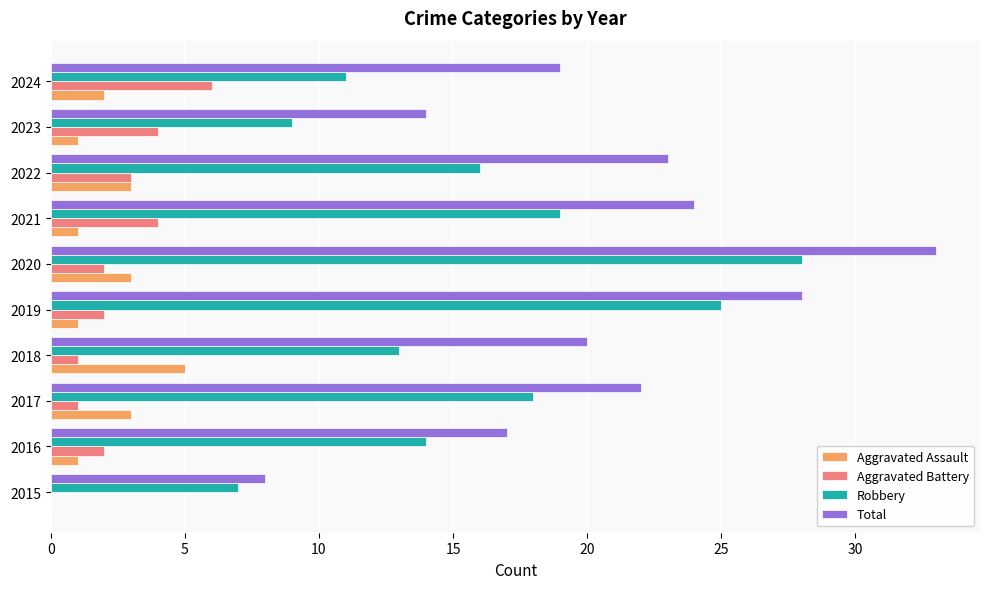

Is it true that Total equals 10 at 2024?

False